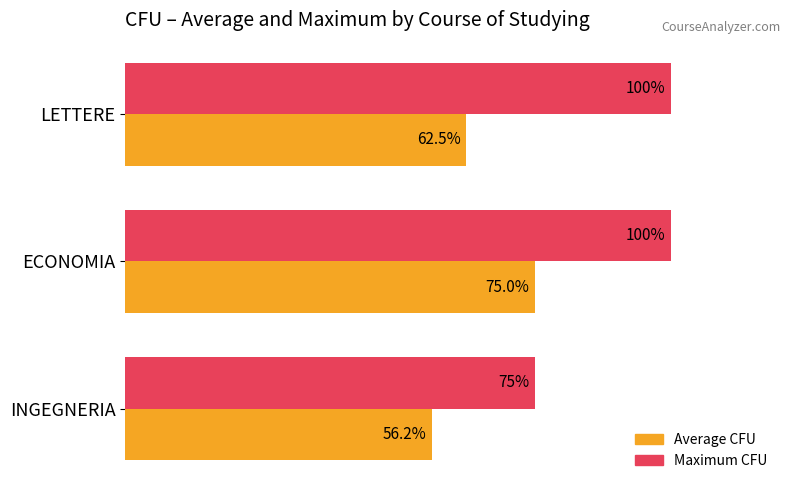

Rank the series by their average value, from highest to lowest.

Maximum CFU, Average CFU